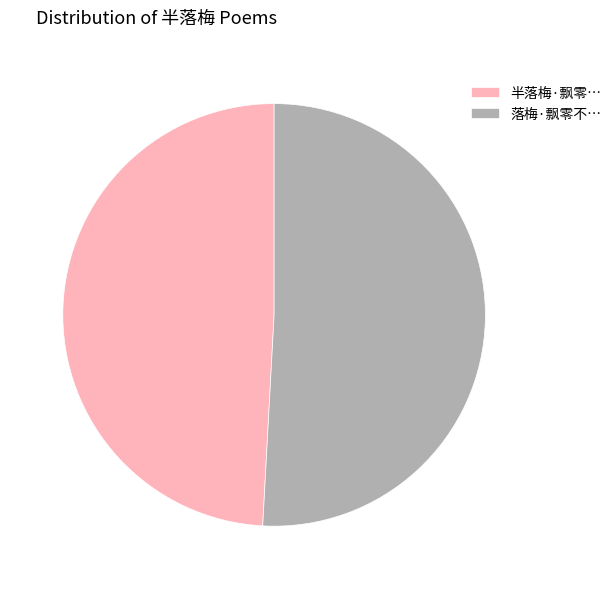

How many slices are in this pie chart?

2